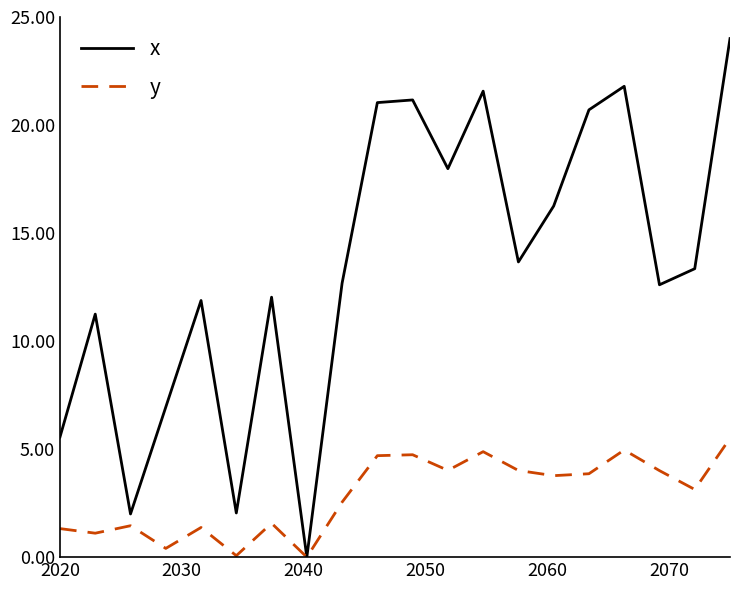

Which series has the largest total across all categories?

x